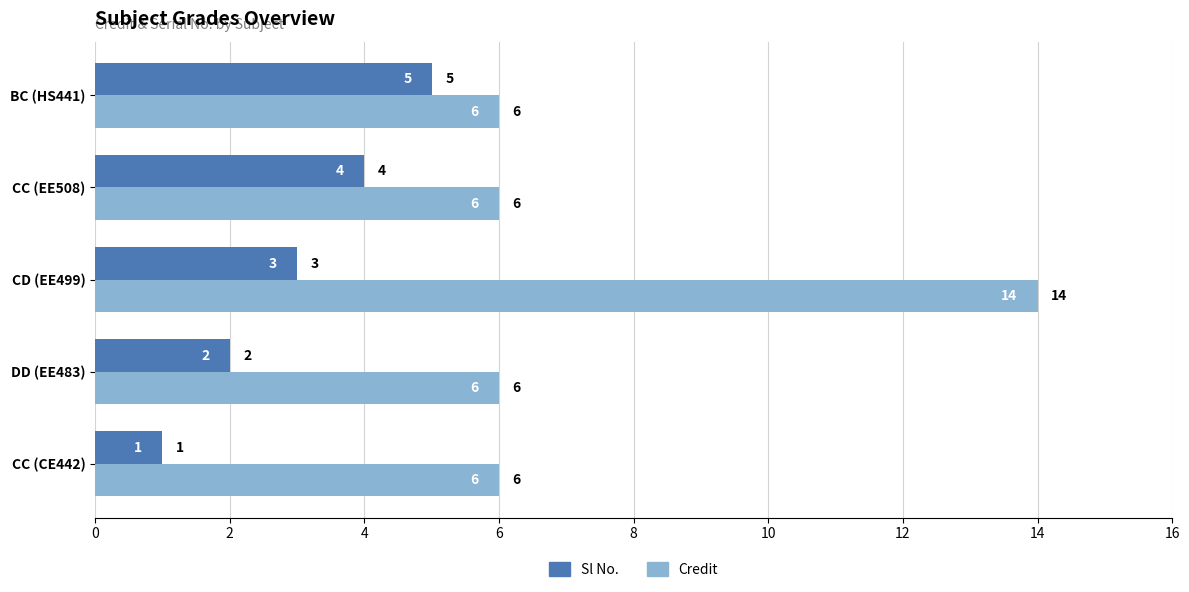

What are all the series names shown in the legend?

Sl No., Credit